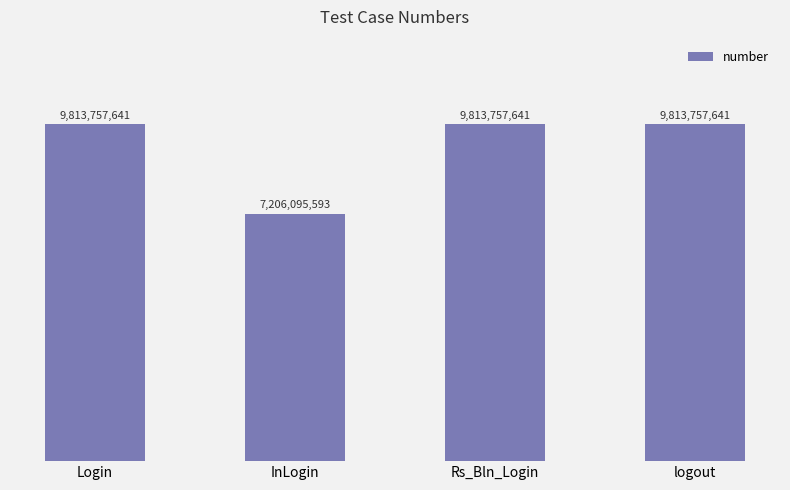

Does the chart contain any negative values?

No